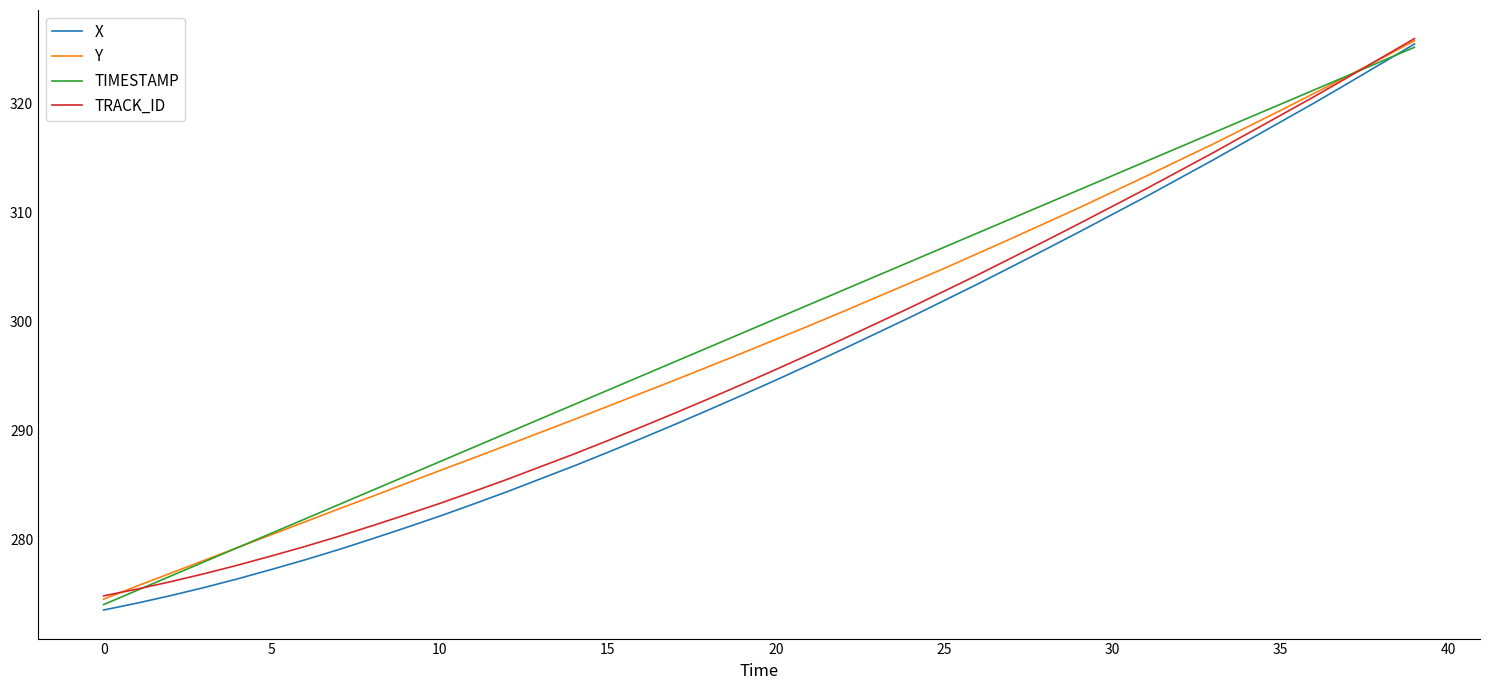

Which series has the widest spread of values?

X